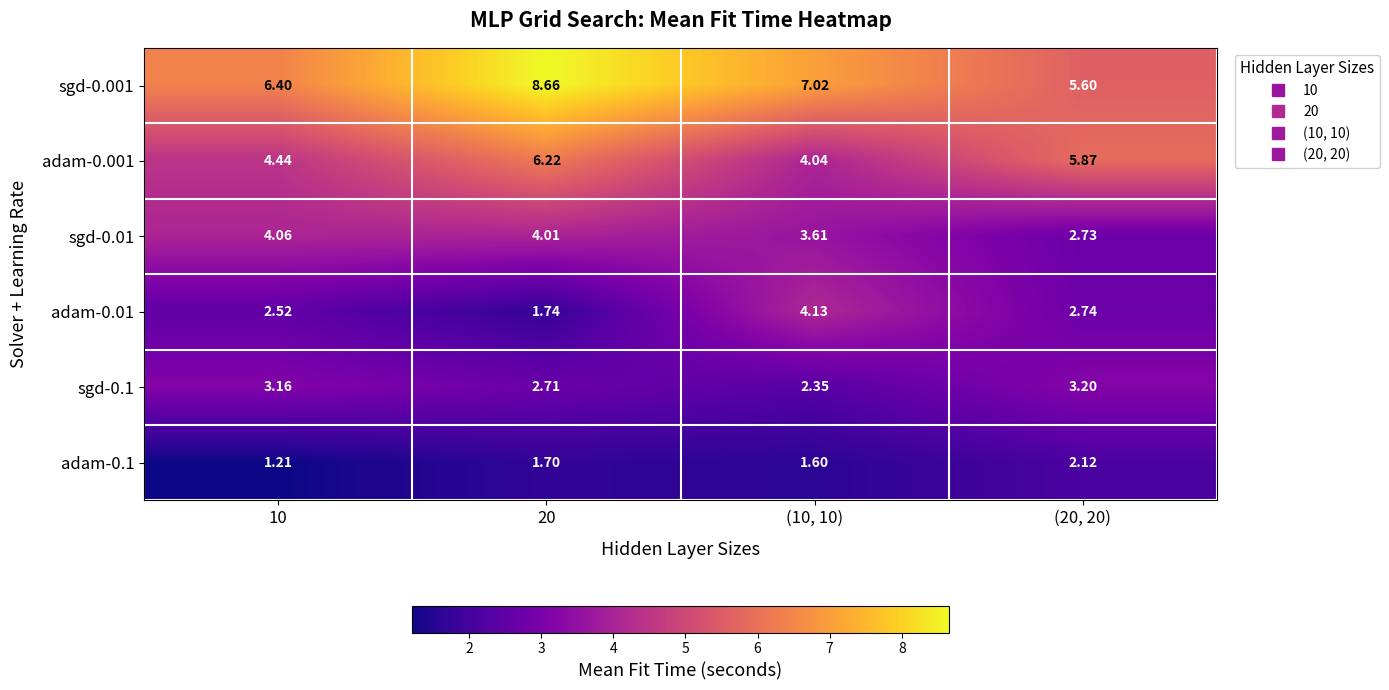

At which category does the chart reach its peak across all series?

20